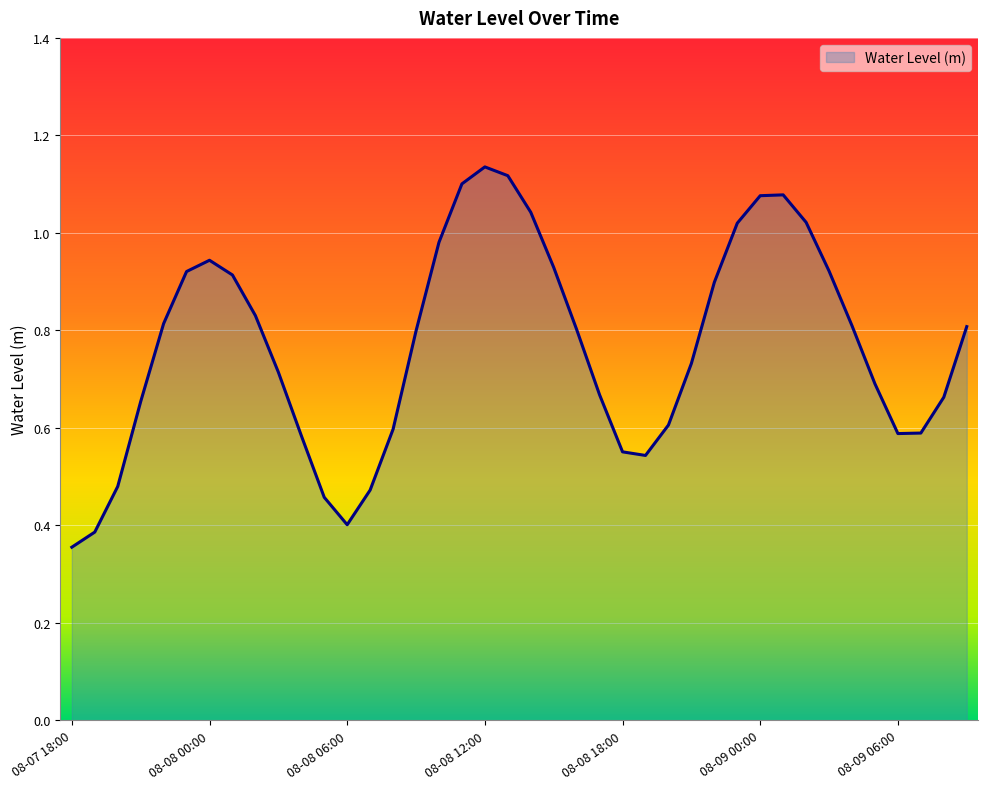

How many lines are shown in the chart?

1